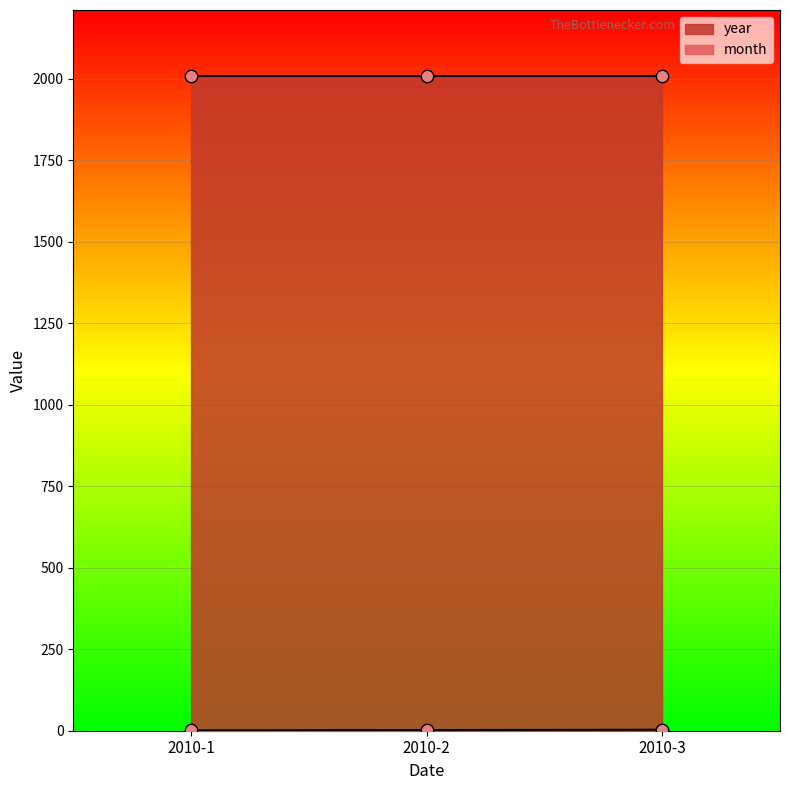

Approximately how many times larger is the value at 2010-3 compared to 2010-1?

3.0